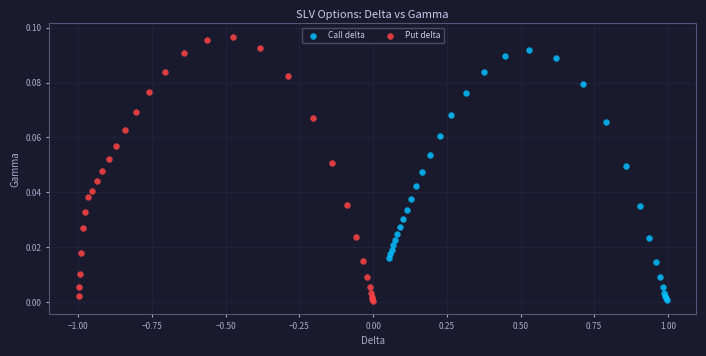

Which series contains the highest Y value?

Put delta